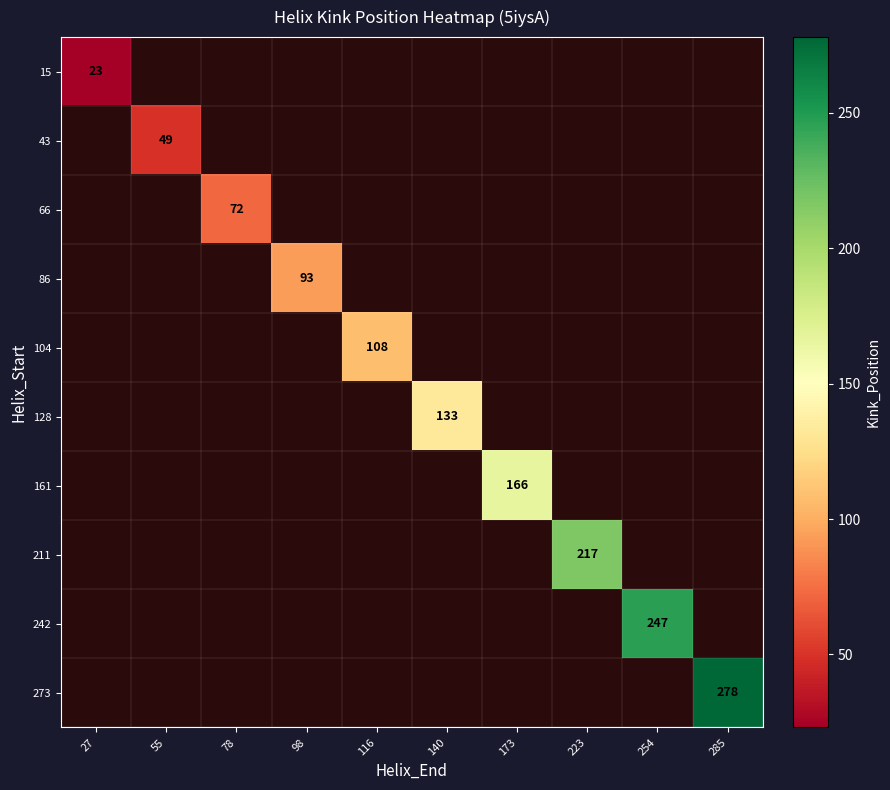

Count the number of categories in the chart.

10